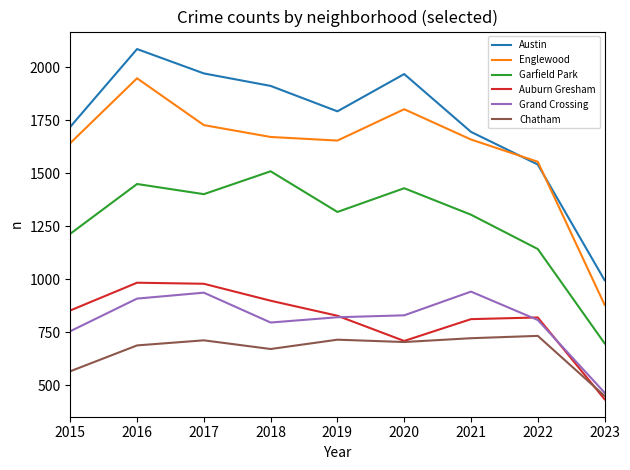

True or false: Garfield Park and Auburn Gresham cross at least once.

False